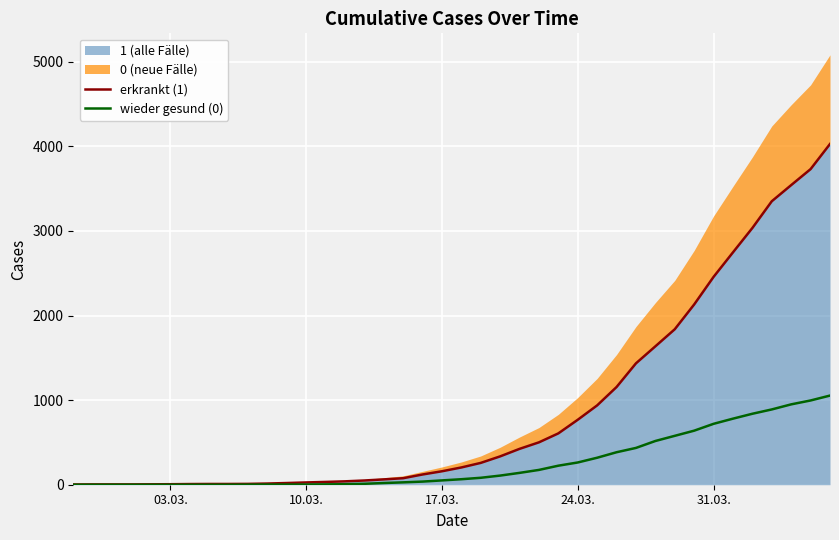

Does the chart display data point markers on the line(s)?

No